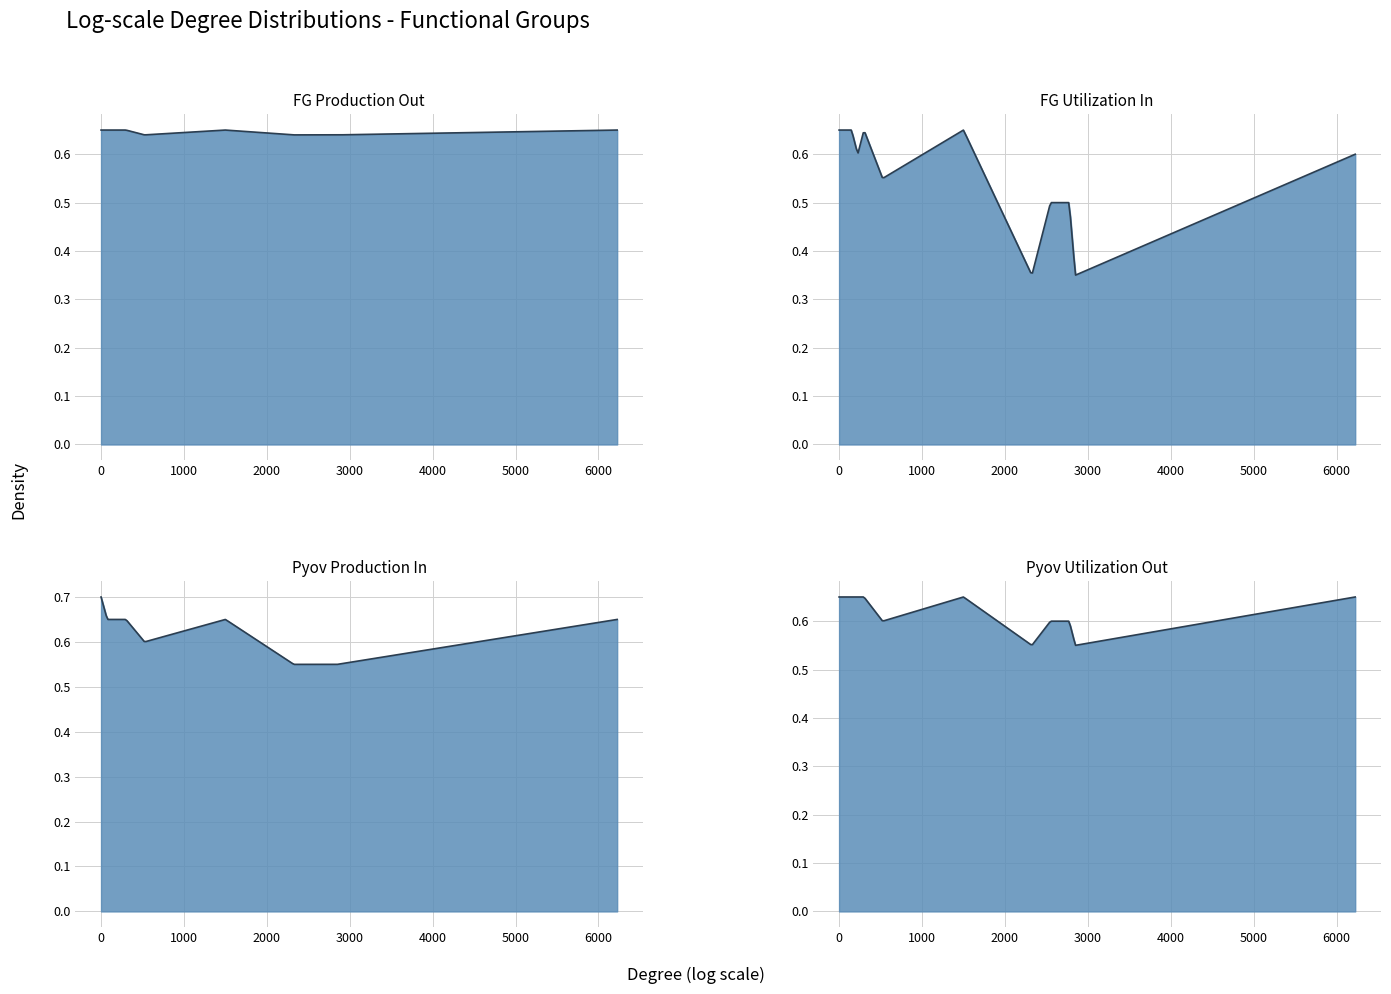

Does the chart display data point markers on the line(s)?

No